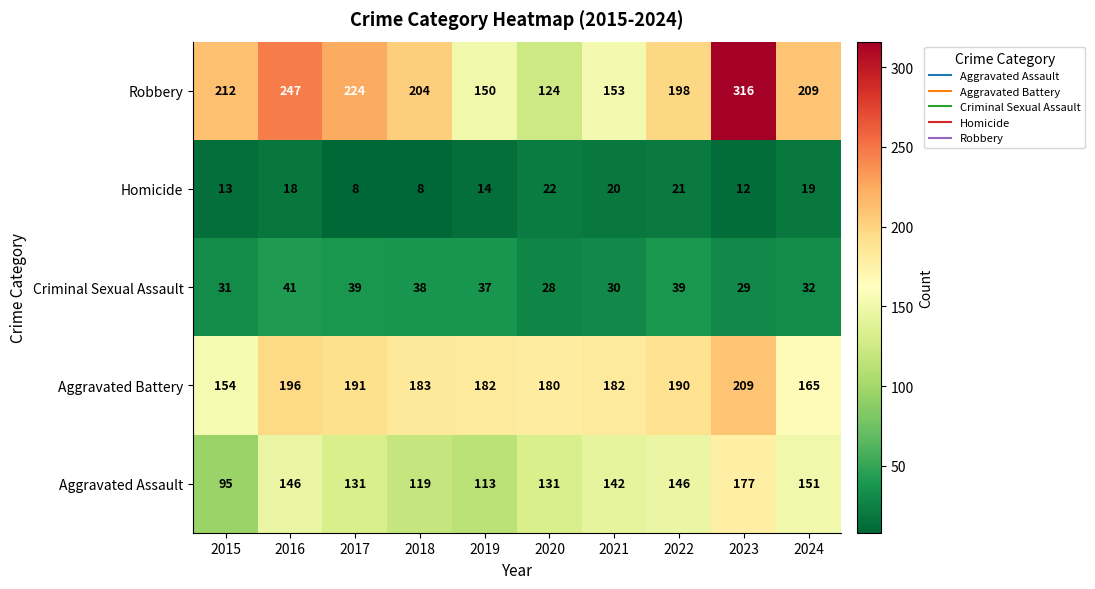

True or false: Aggravated Battery has a value of 277 at 2016.

False